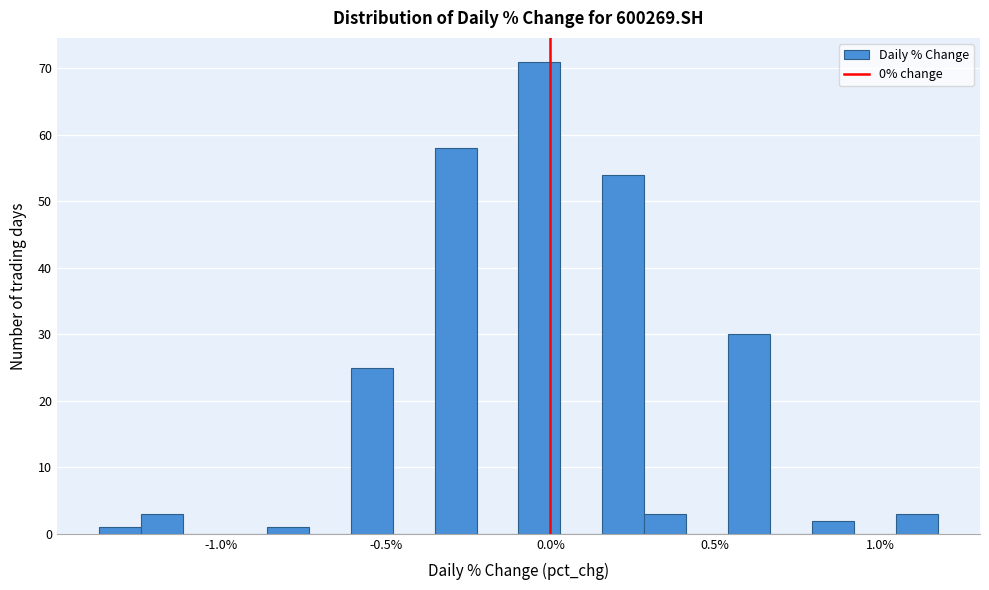

Read against the x-axis, roughly where is the centre of the tallest bar?

-0.05